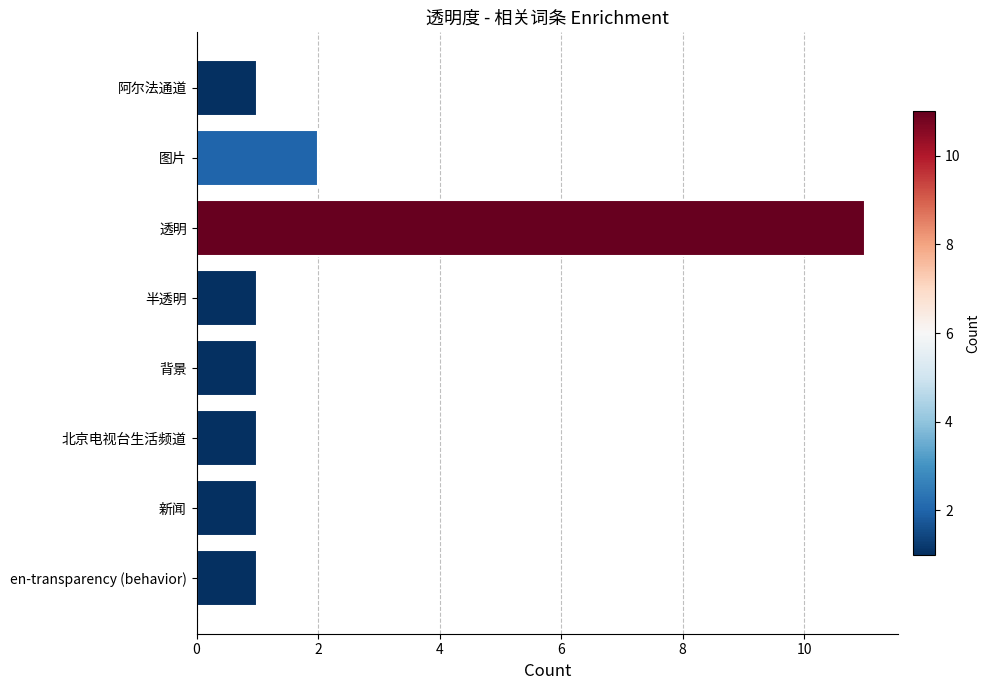

What is the sum of all values?

19